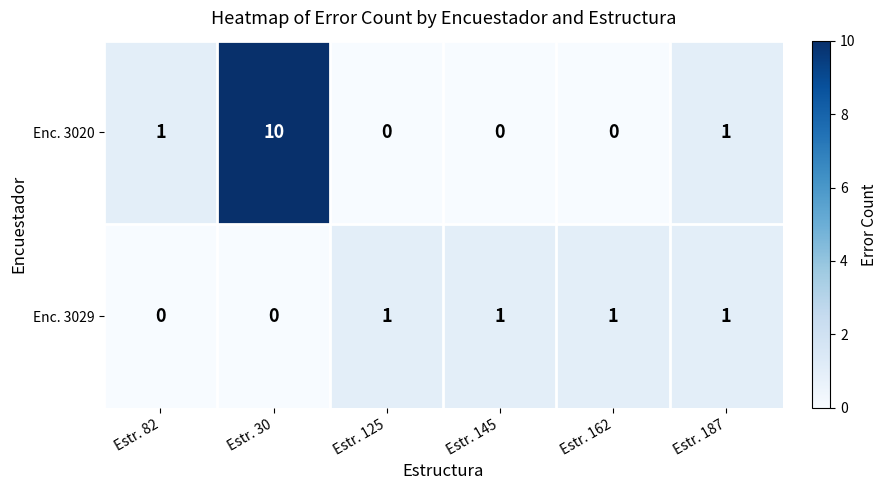

At Estr. 145, list the series in order from largest to smallest.

Enc. 3029, Enc. 3020